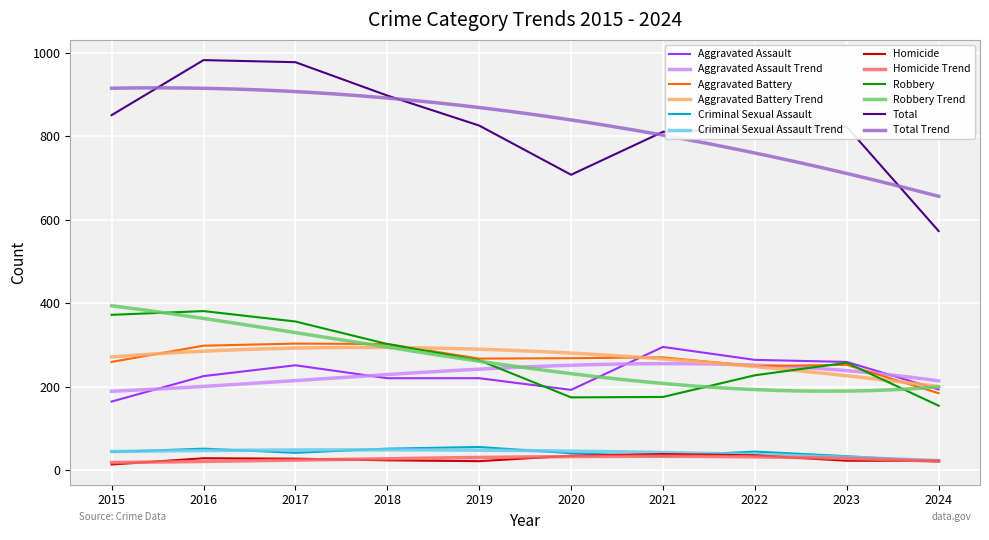

At which category does Criminal Sexual Assault reach its first local valley?

2017